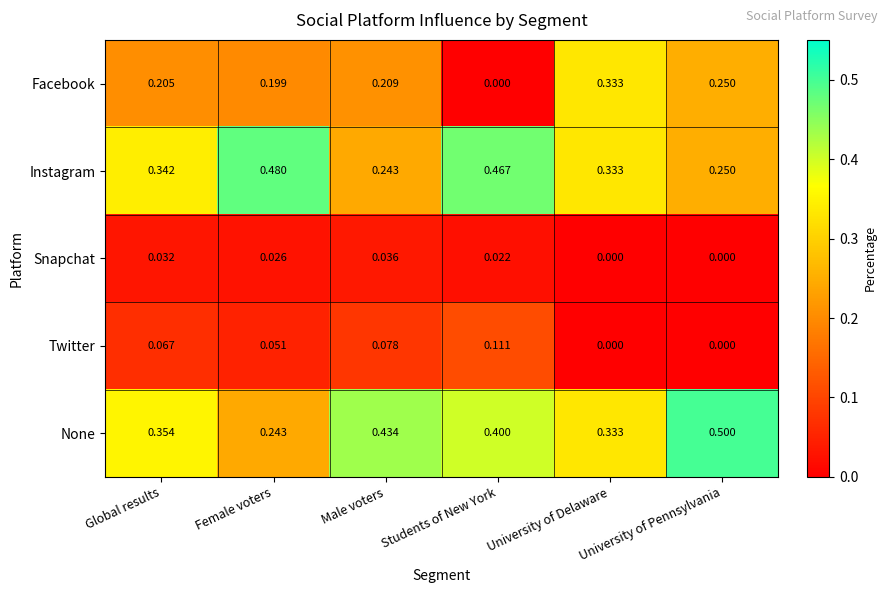

List the series in order of their peak value, lowest first.

Snapchat, Twitter, Facebook, Instagram, None